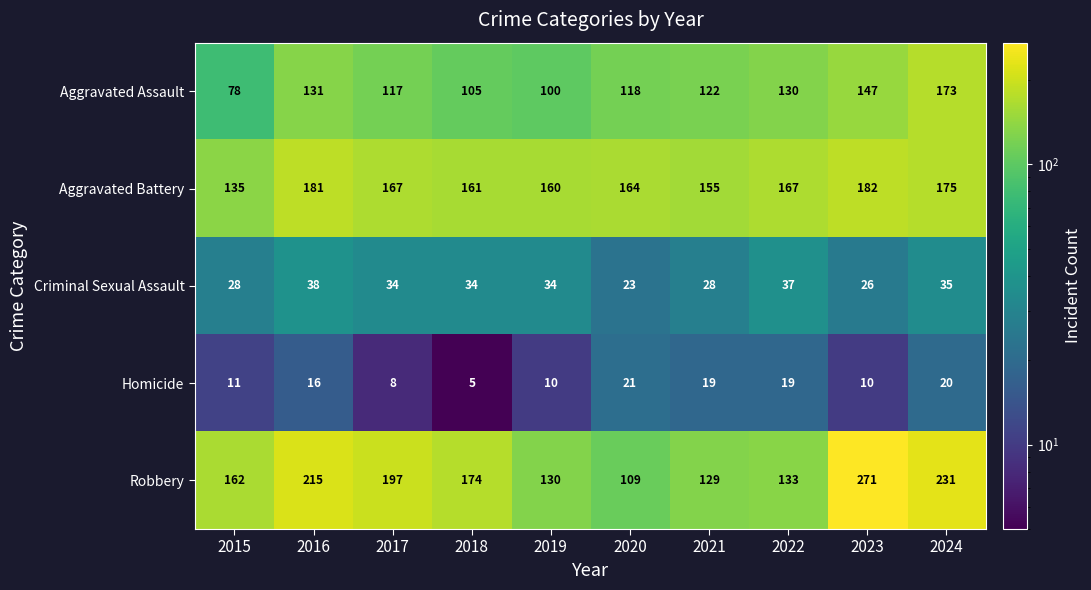

What is the greatest value displayed?

271